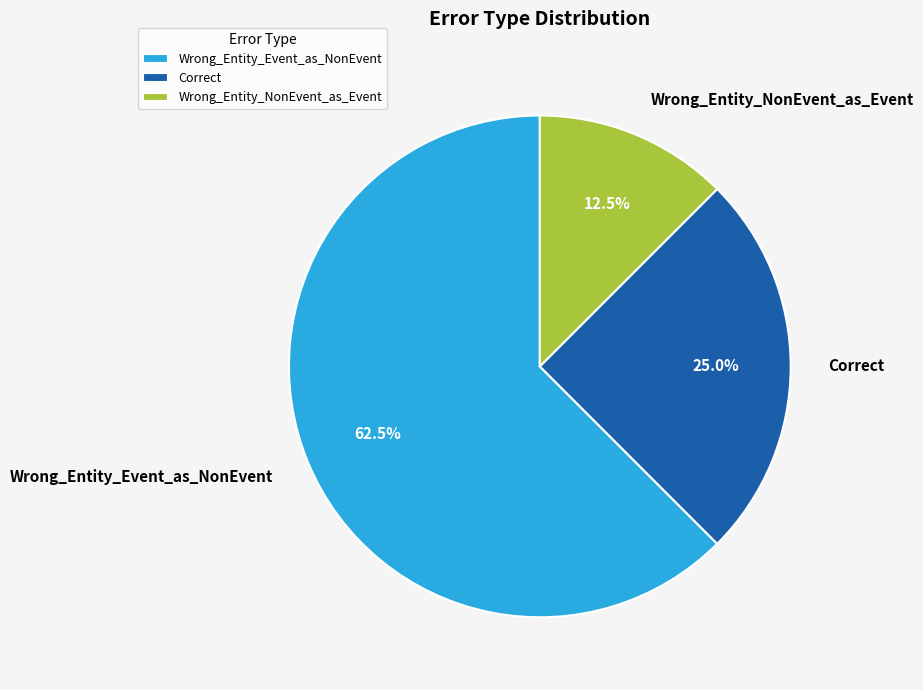

Rank the categories by value from lowest to highest.

Wrong_Entity_NonEvent_as_Event, Correct, Wrong_Entity_Event_as_NonEvent